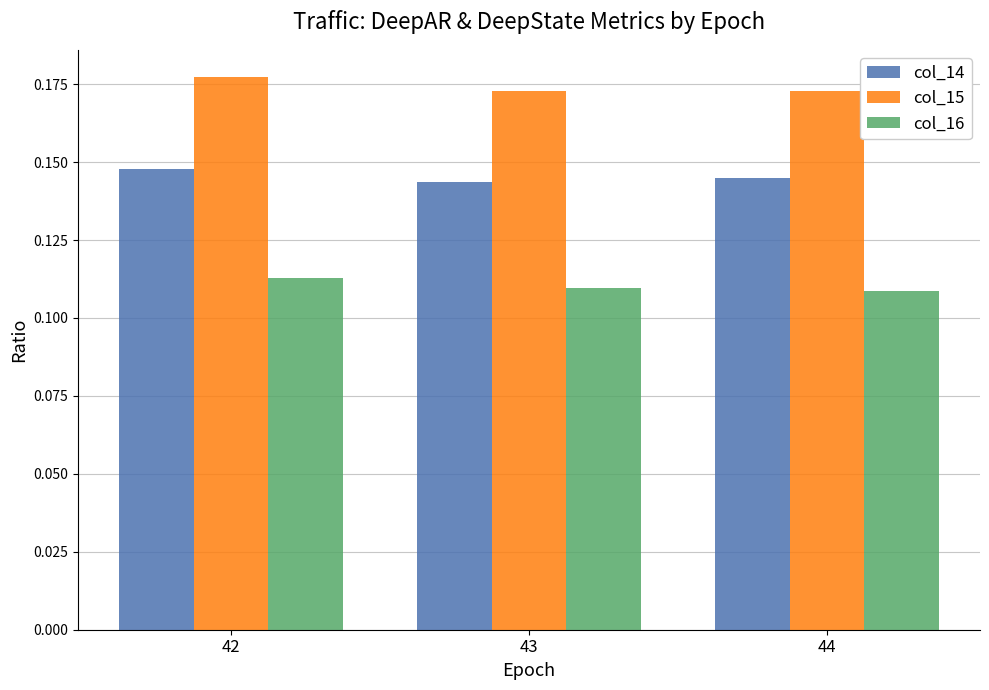

How many bars are there in each group?

3